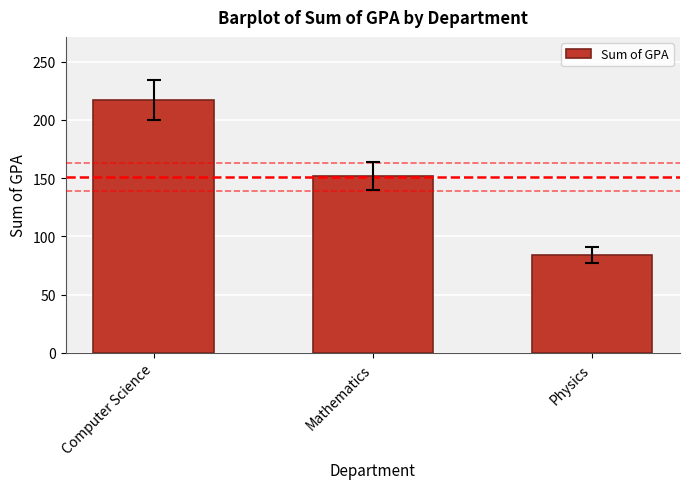

Read the value at Physics.

83.7